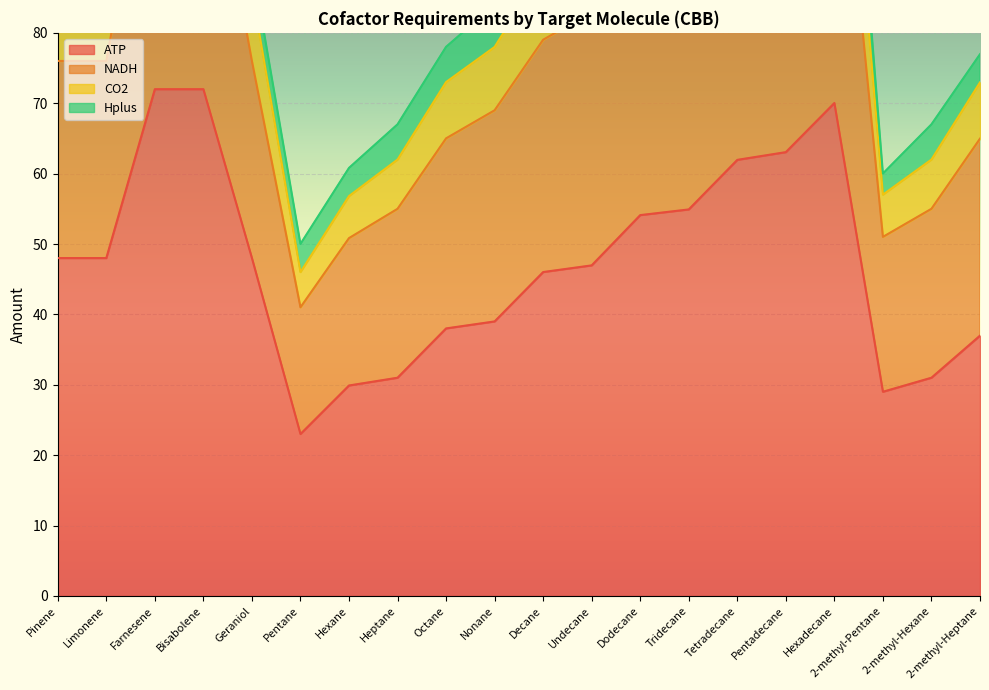

What is the value of the CO2 point at the 18th from the left?

57.0